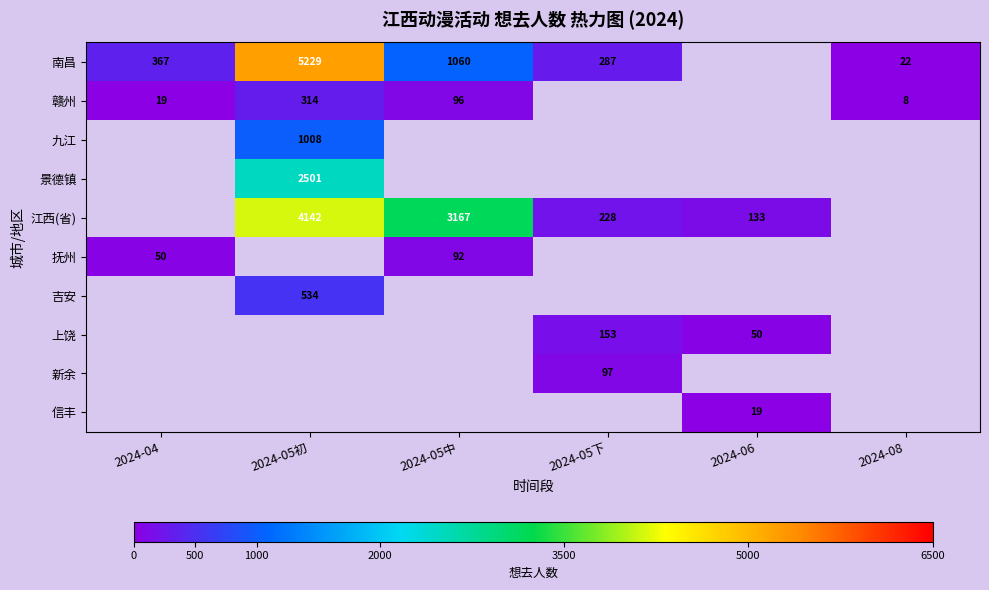

The 新余 series shows 97 at 2024-05下. True or false?

True